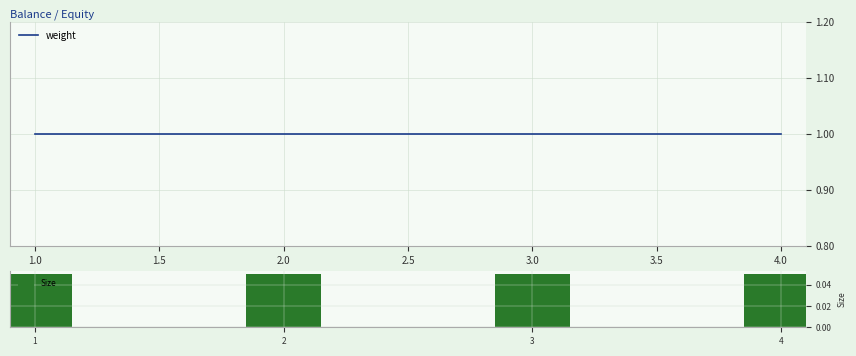

What are all the series names shown in the legend?

weight, Size